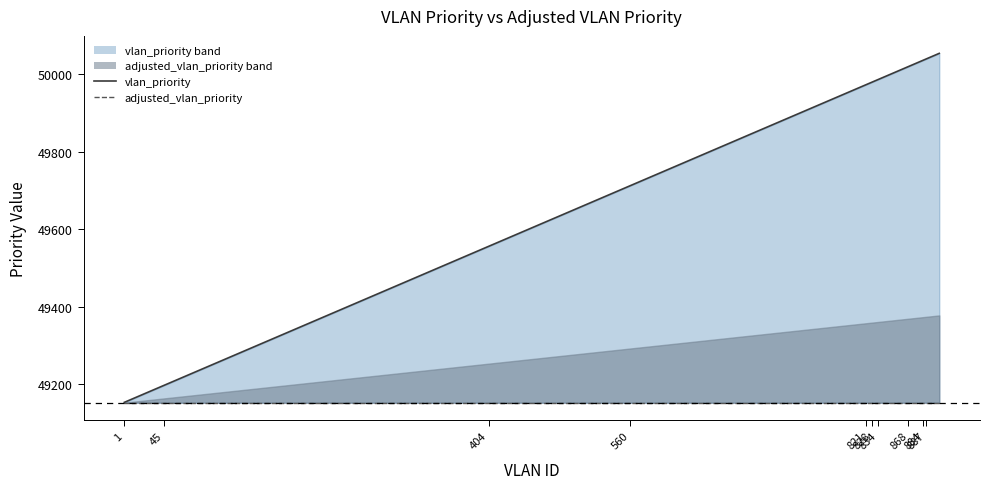

Reading left to right, extract all data points from this chart.

vlan_priority: 49153	49187	49197	49303	49556	49707	49712	49750	49973	49975	49980	49981	49986	50013	50020	50035	50036	50037	50039	50054
adjusted_vlan_priority: 49152	49152	49152	49152	49152	49152	49152	49152	49152	49152	49152	49152	49152	49152	49152	49152	49152	49152	49152	49152